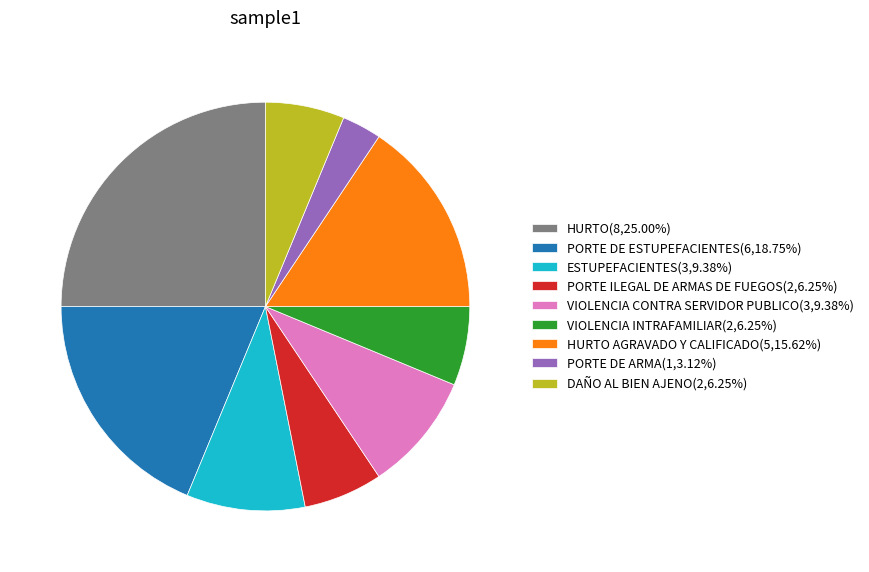

Is there any slice that represents more than half of the pie?

No